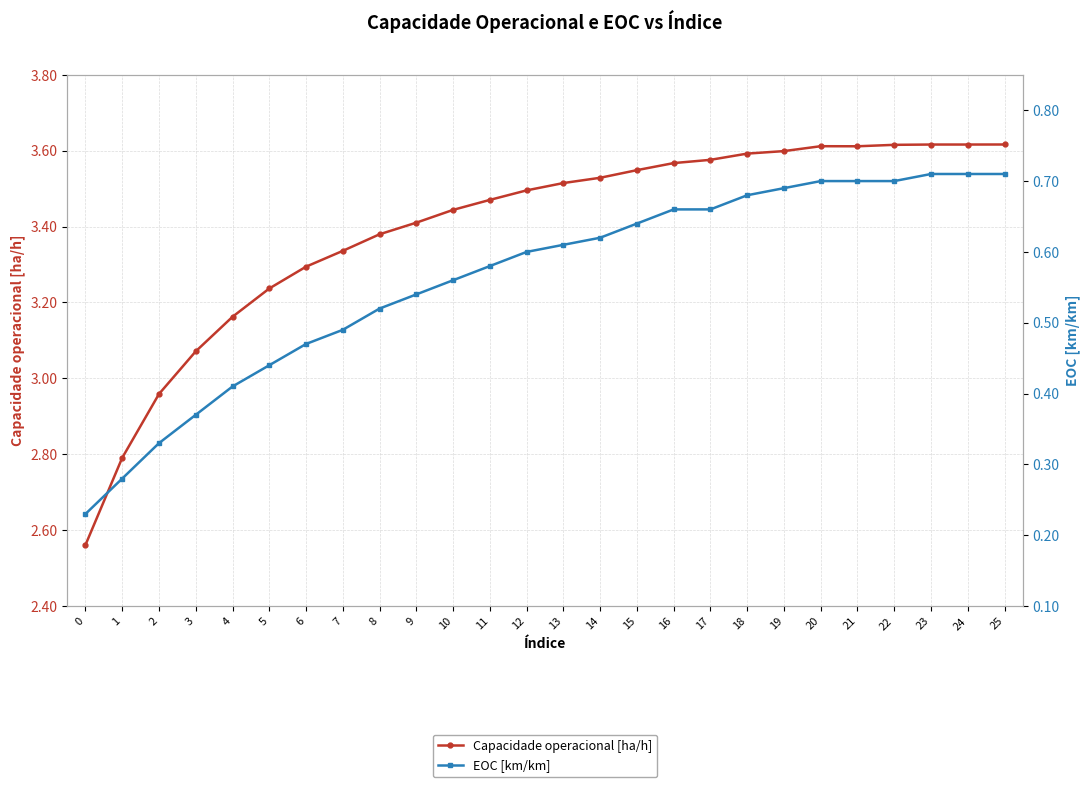

What is the maximum value for Capacidade operacional [ha/h]?

3.6